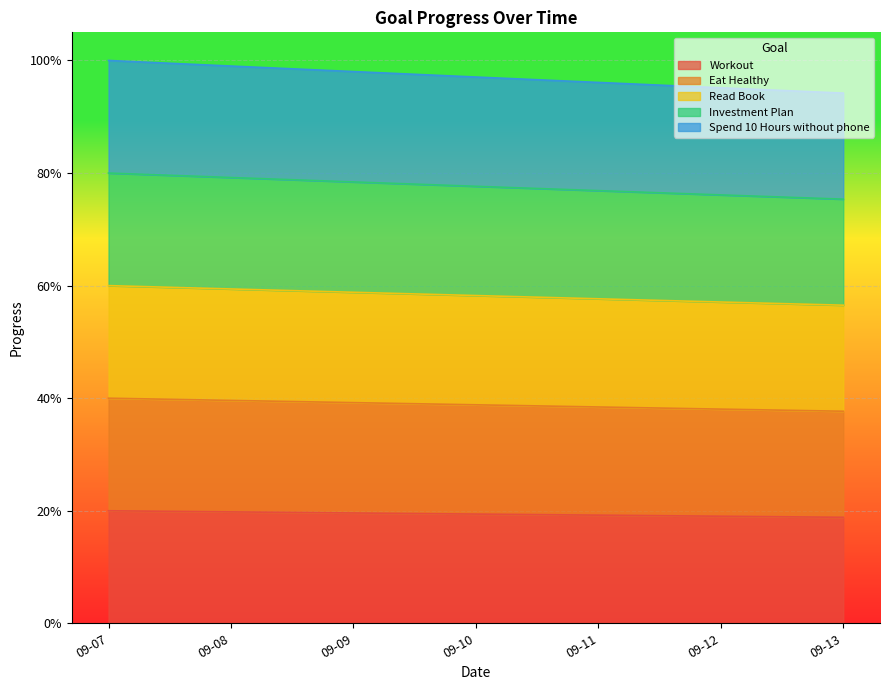

List the series in order of their peak value, lowest first.

Workout, Eat Healthy, Read Book, Investment Plan, Spend 10 Hours without phone